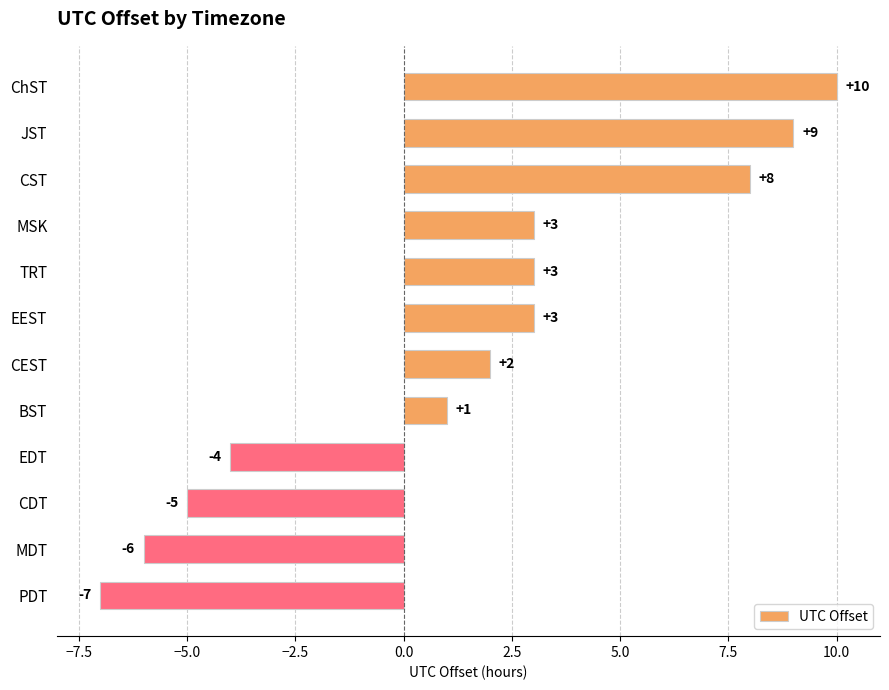

Reading top to bottom, extract all data points from this chart.

10	9	8	3	3	3	2	1	-4	-5	-6	-7